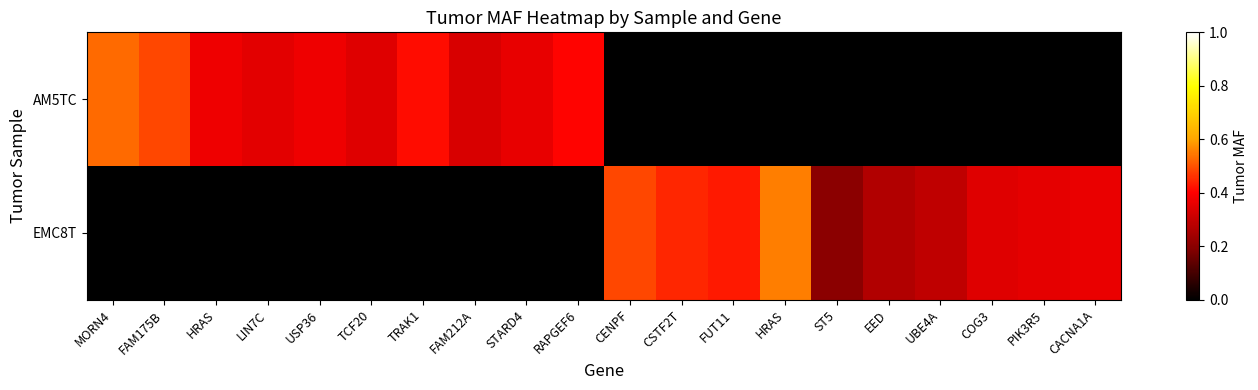

List the series in order of their peak value, highest first.

EMC8T, AM5TC